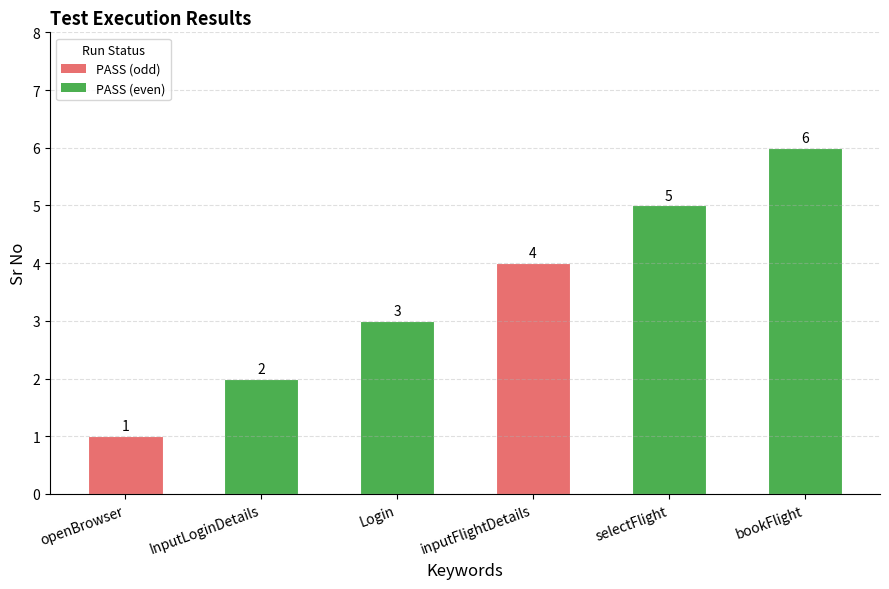

Which label corresponds to the smallest value in the chart?

openBrowser